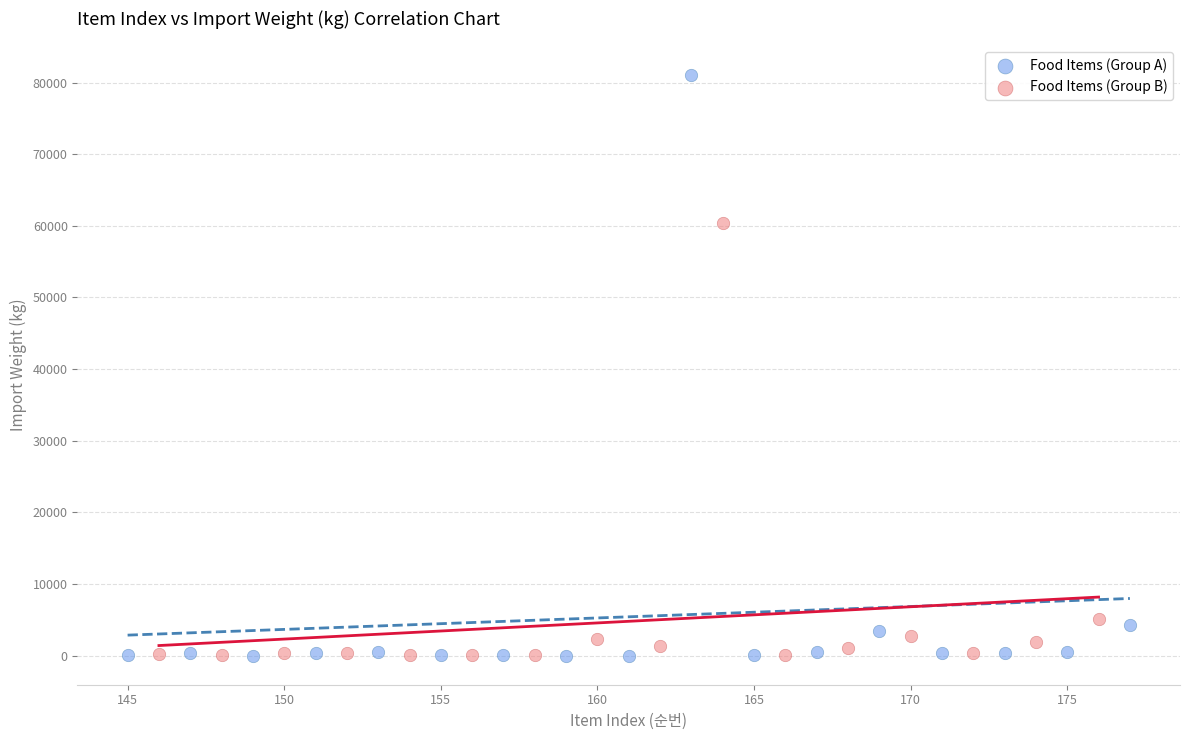

Which series contains the highest Y value?

Food Items (Group A)